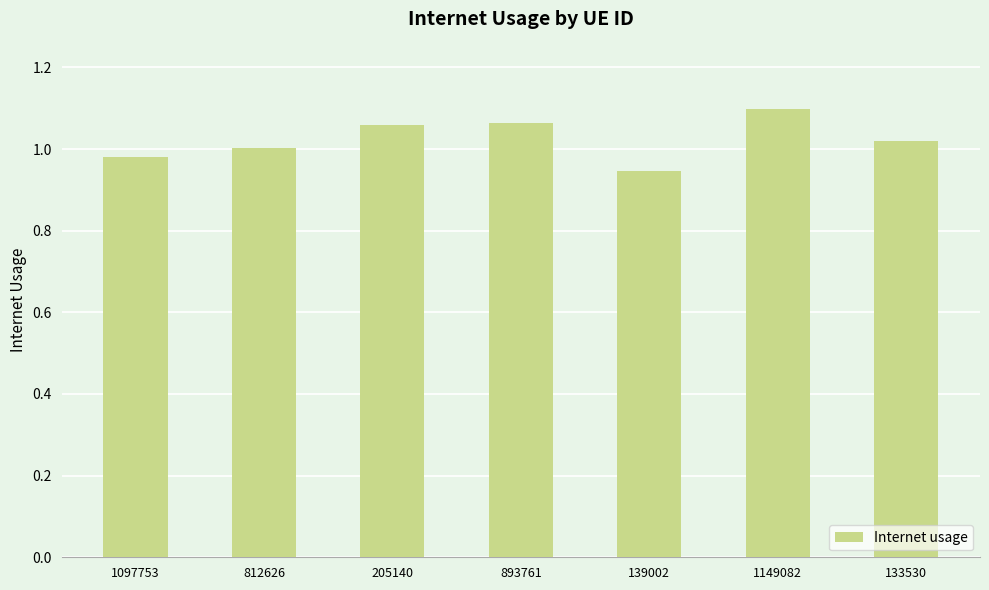

At which category does the chart reach its minimum across all series?

139002